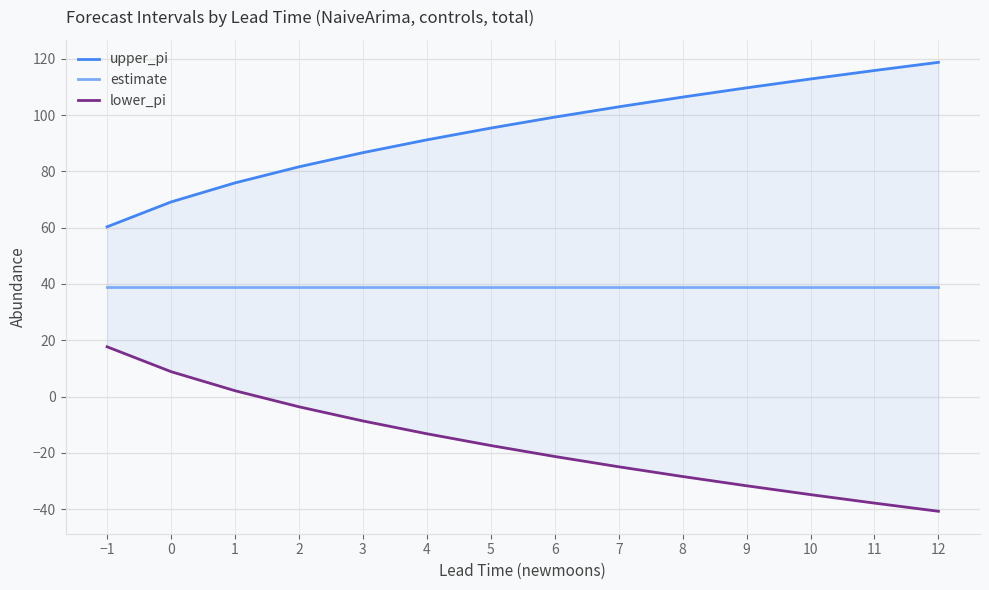

At which label does upper_pi reach its minimum?

−1